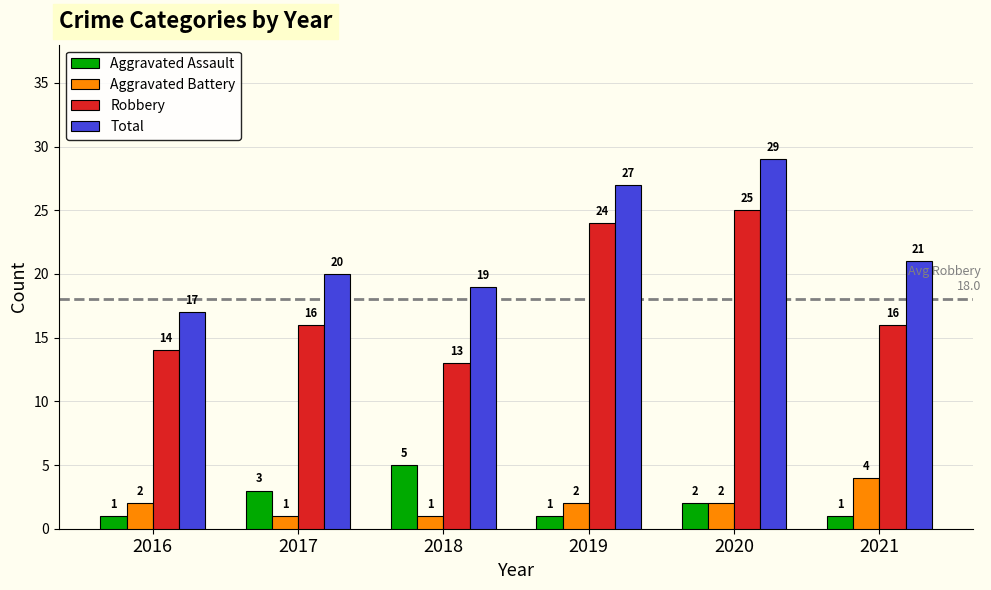

The value of Robbery at 2018 is 13. True or false?

True